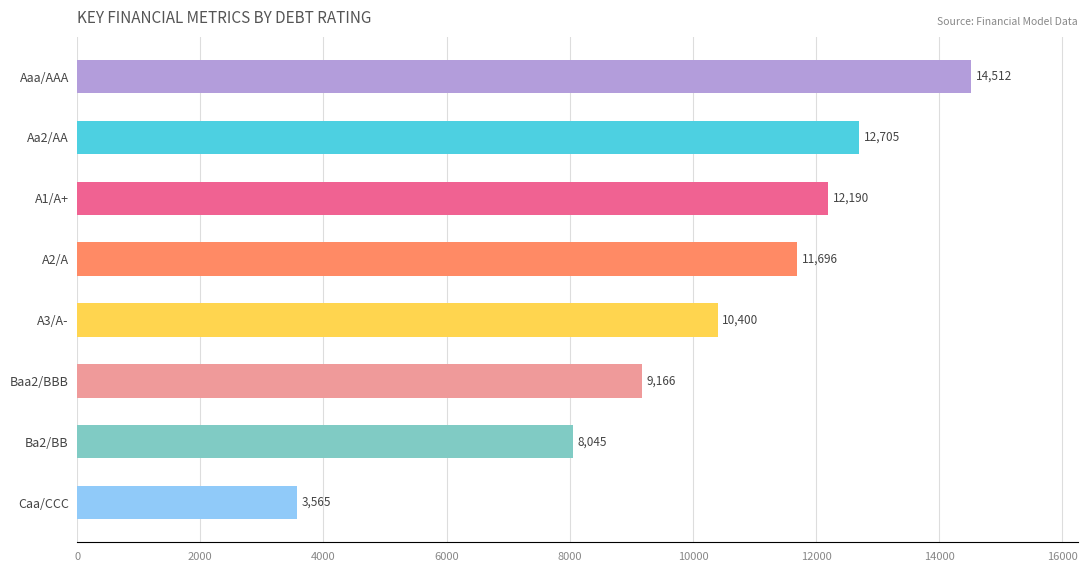

How many data points are above 11695?

4